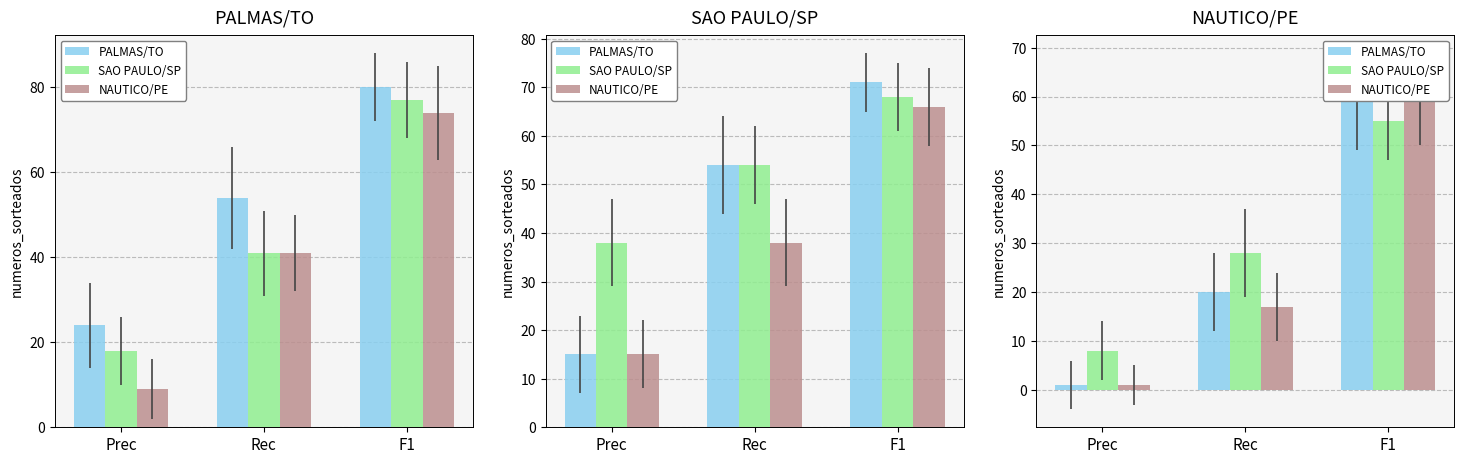

How many values in the NAUTICO/PE series exceed 17?

1